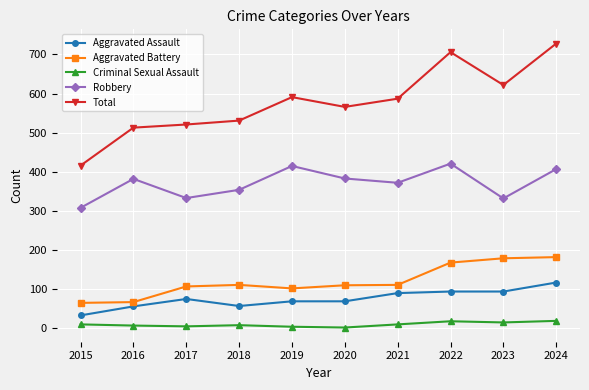

What is the average value of the Total series?

578